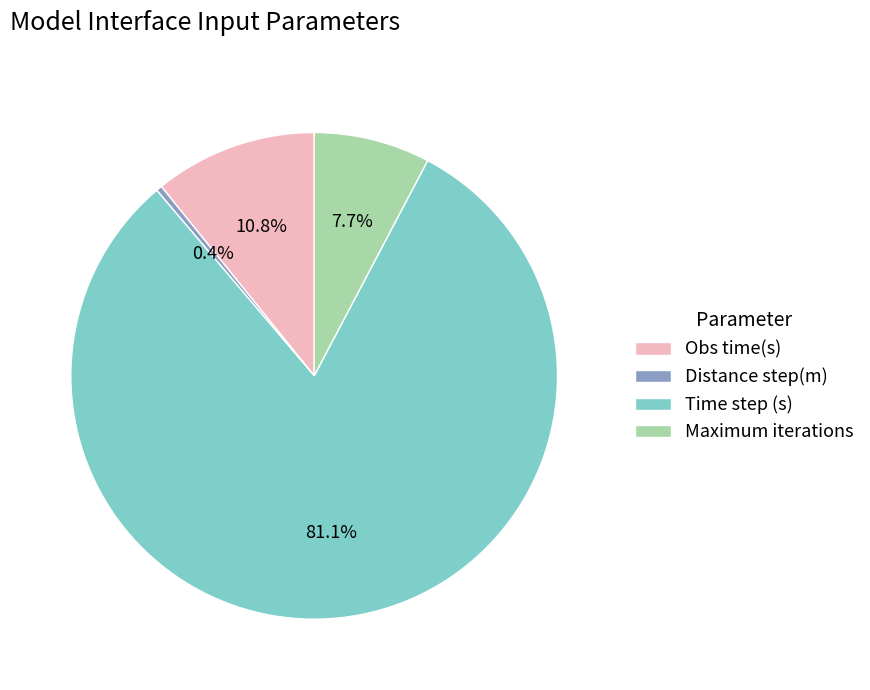

Between Maximum iterations and Obs time(s), which is larger?

Obs time(s)